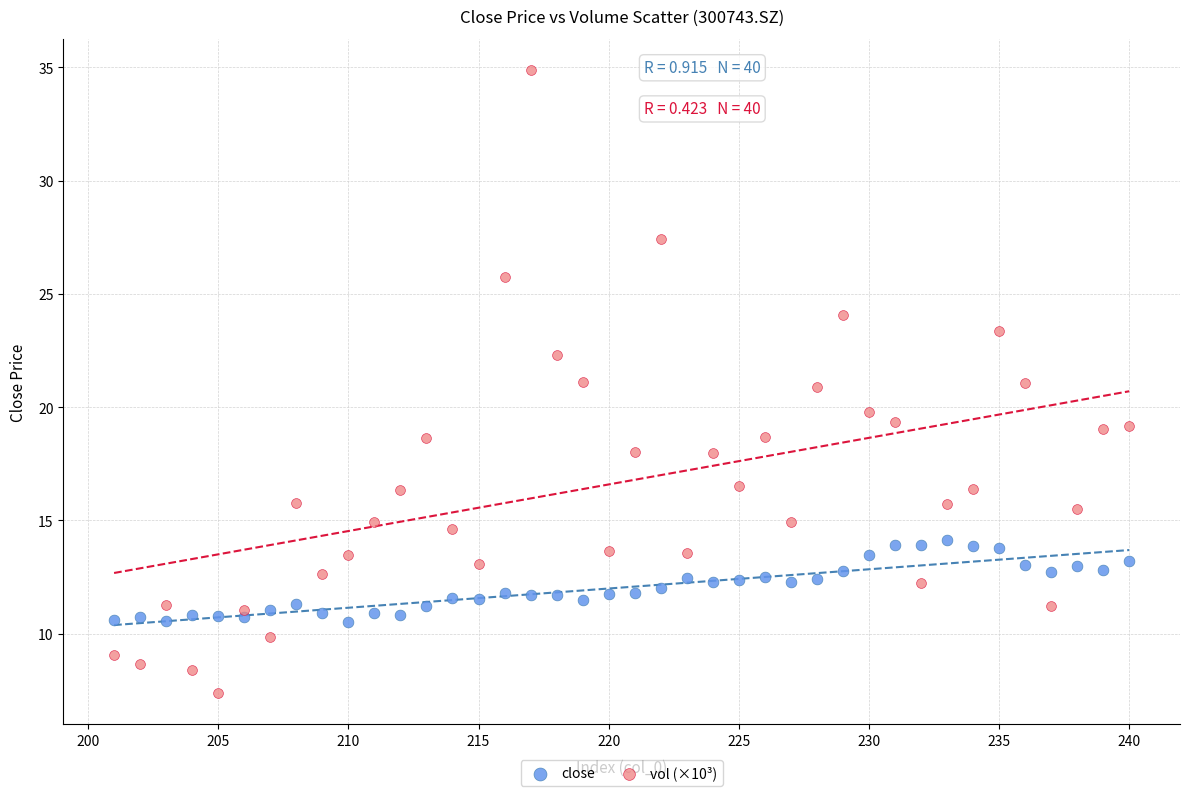

Which series reaches the minimum Y coordinate?

vol (×10³)